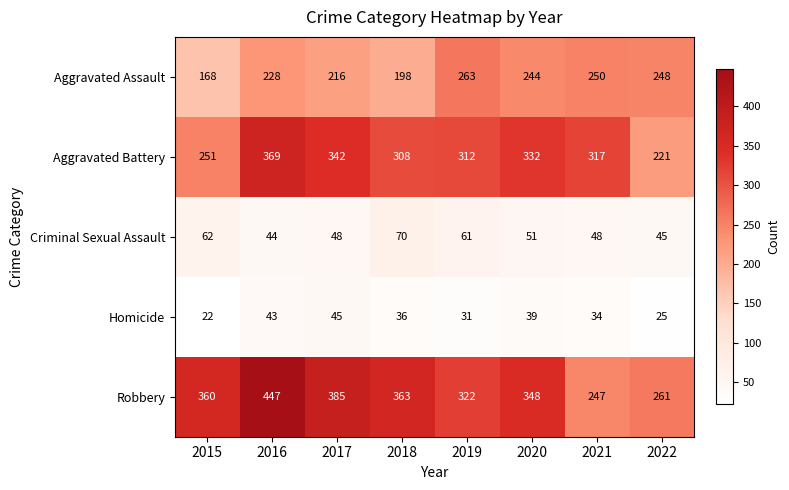

True or false: Homicide has a value of 9 at 2019.

False